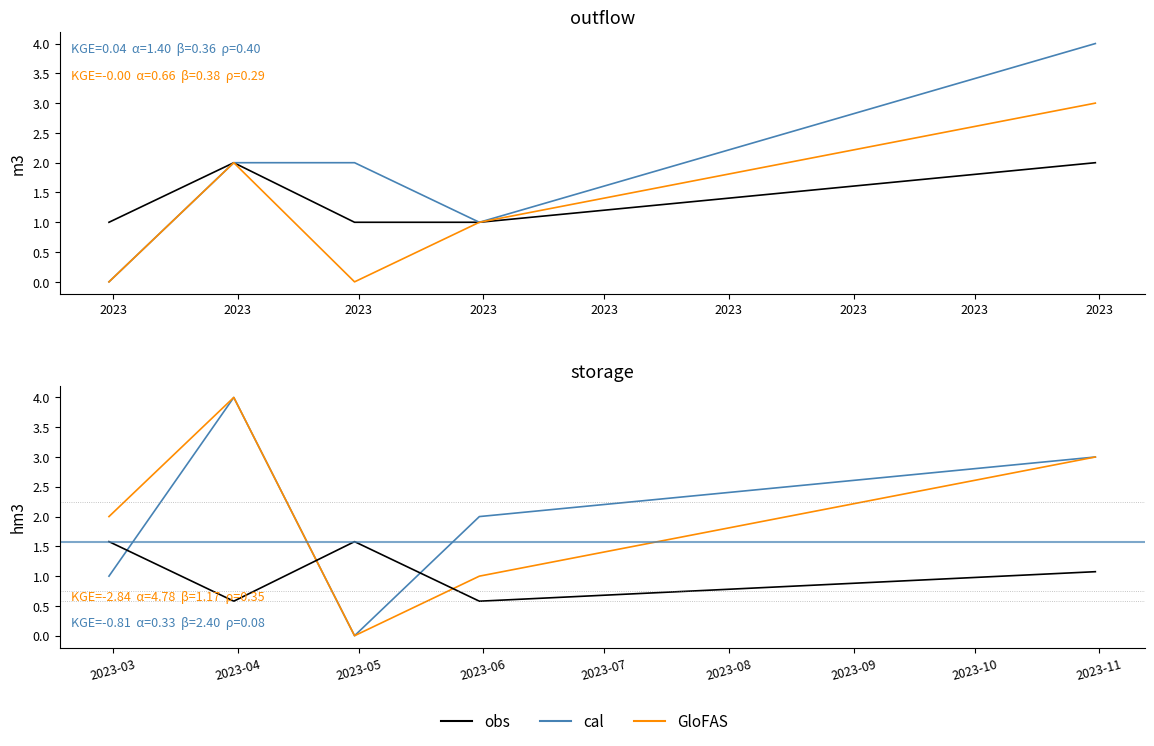

What is the difference between the maximum and minimum values in the cal series?

4.0